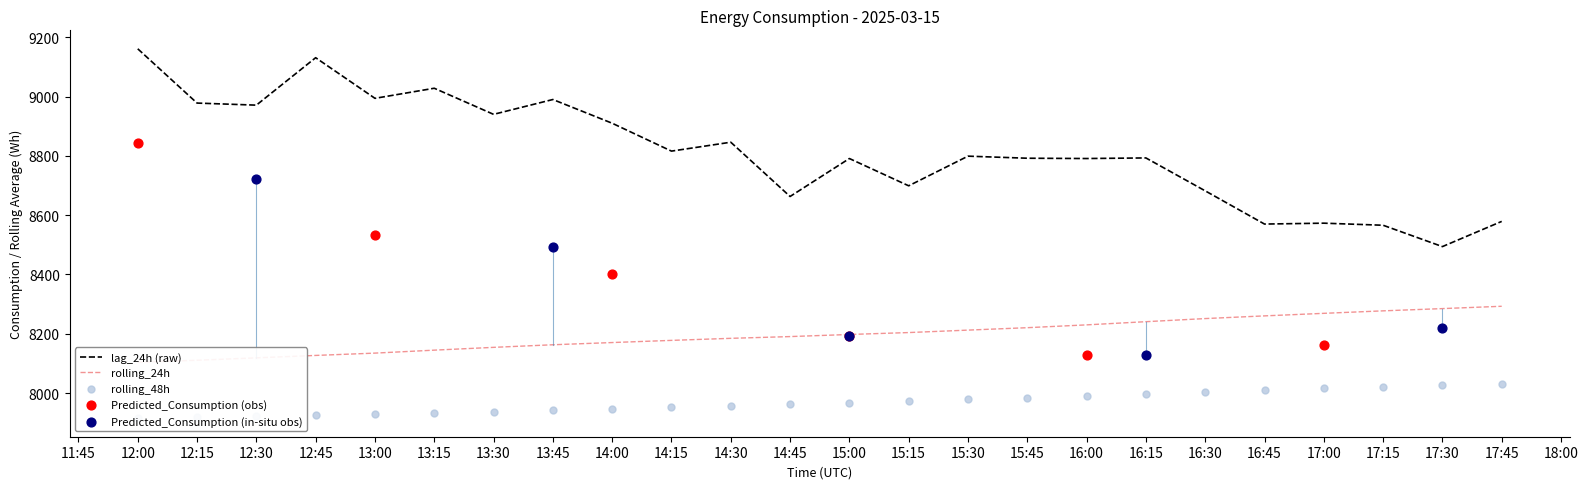

The value of lag_24h (raw) at 16:45 is 15164. True or false?

False